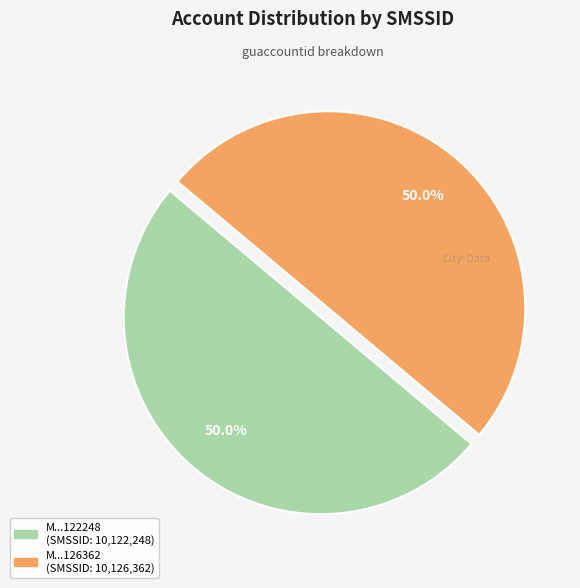

To the nearest percent, what is the average slice percentage?

50%